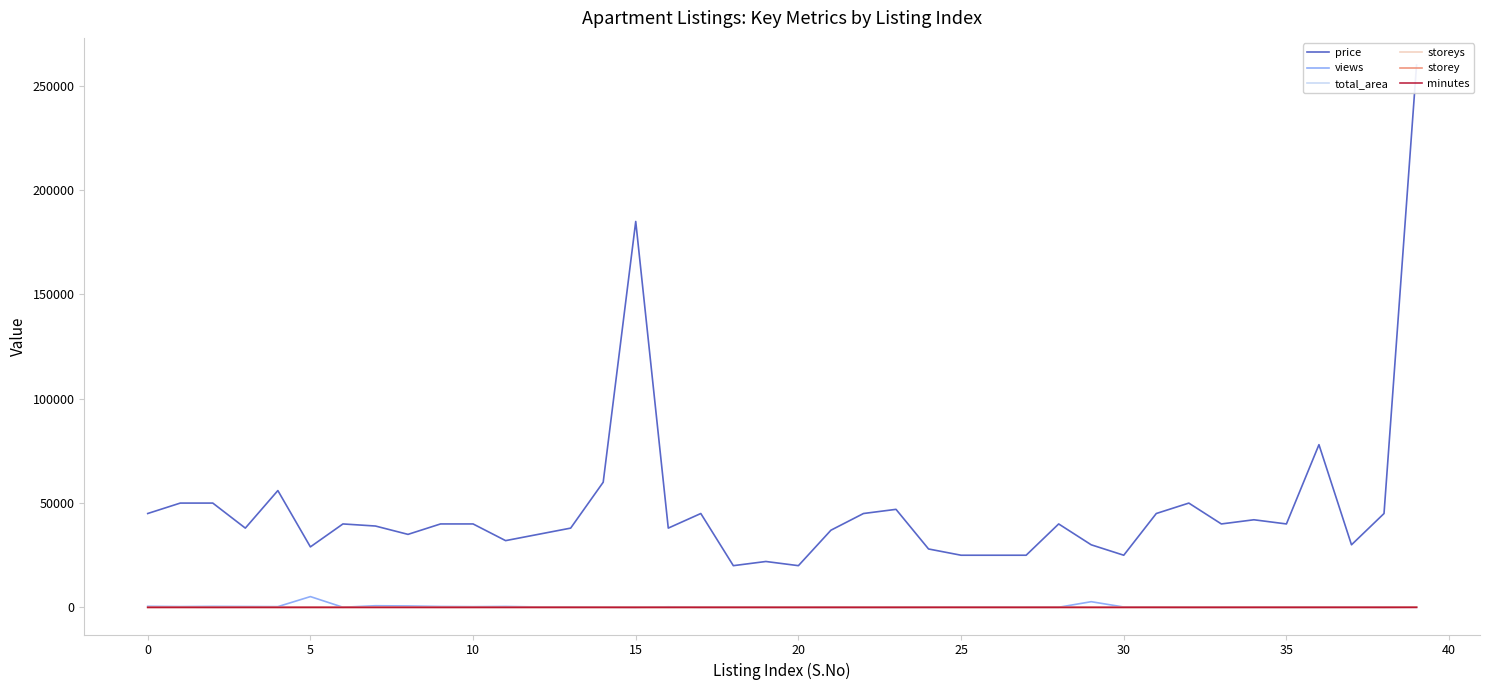

At which label does views first exceed 103?

0